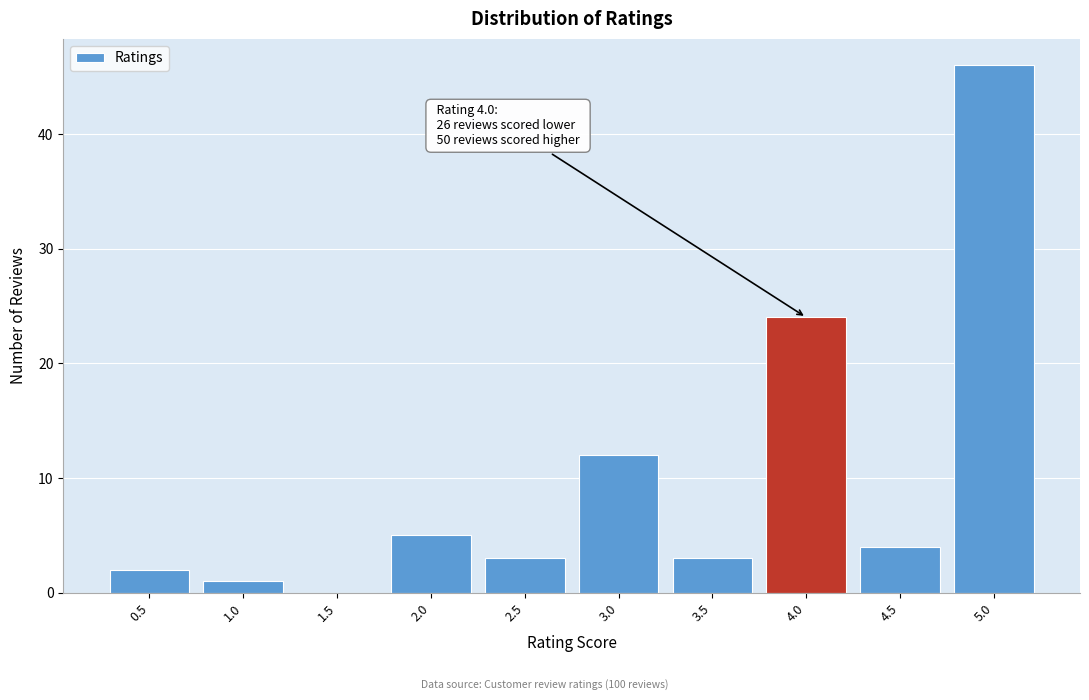

Which range on the x-axis has the tallest bar?

4.75 to 5.25